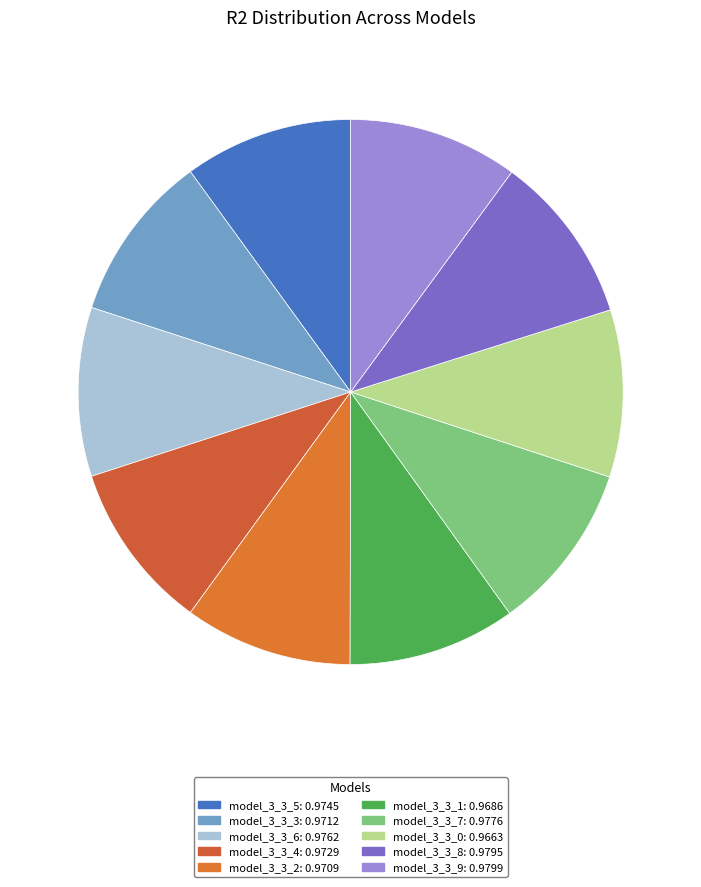

Count the number of slices in the pie.

10